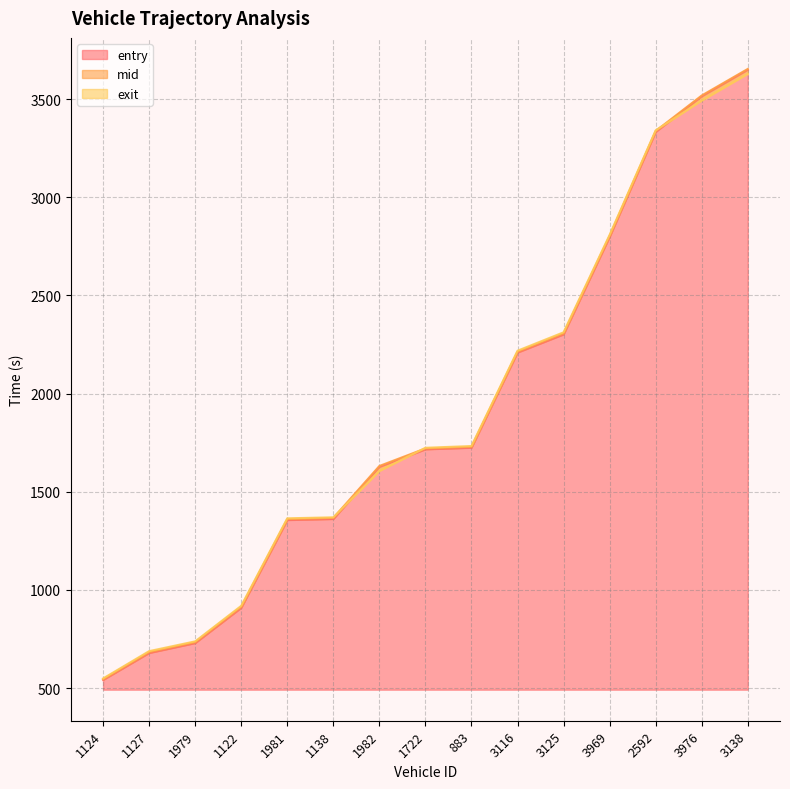

After their last crossing, which series has the higher values: exit or entry?

entry